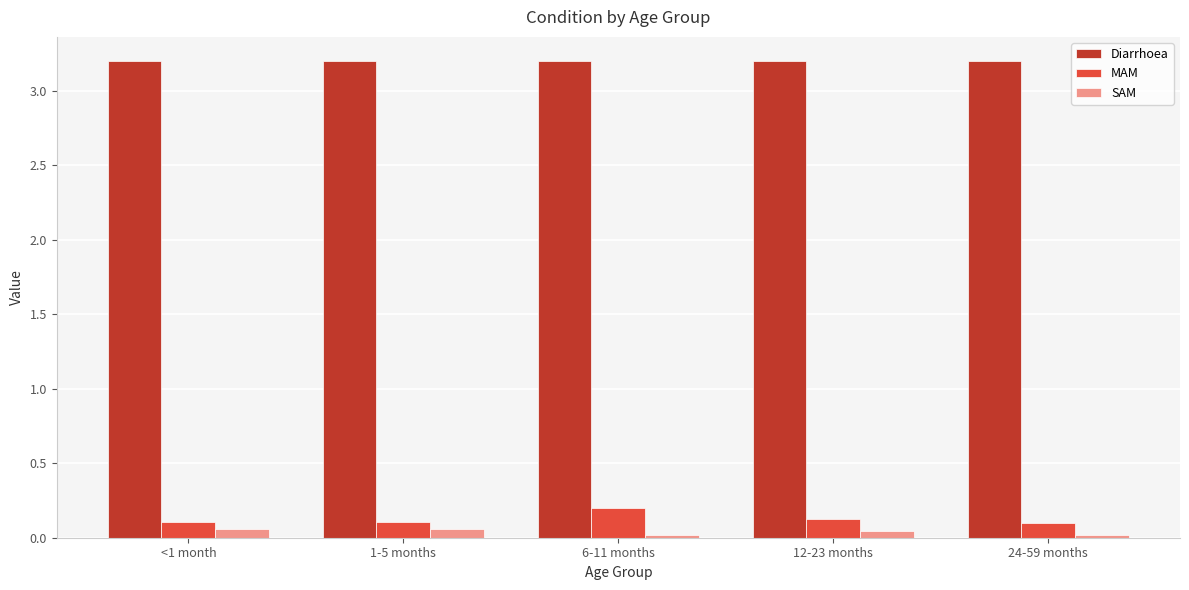

What is the greatest value displayed?

3.2